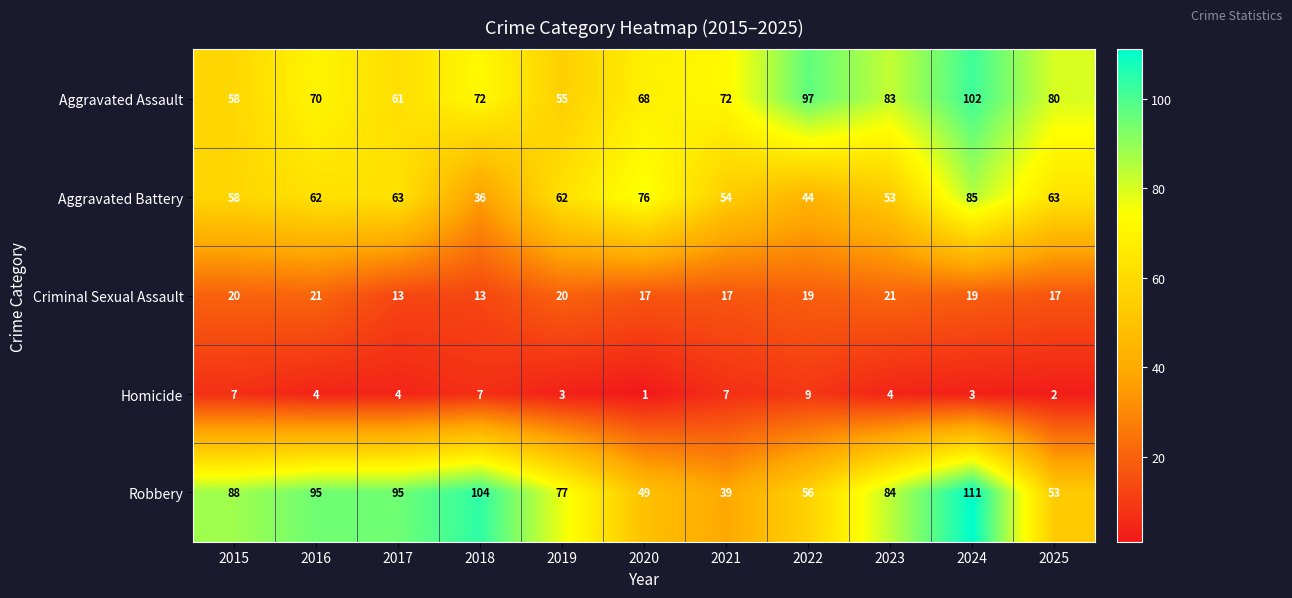

The value of Criminal Sexual Assault at 2018 is 13. True or false?

True